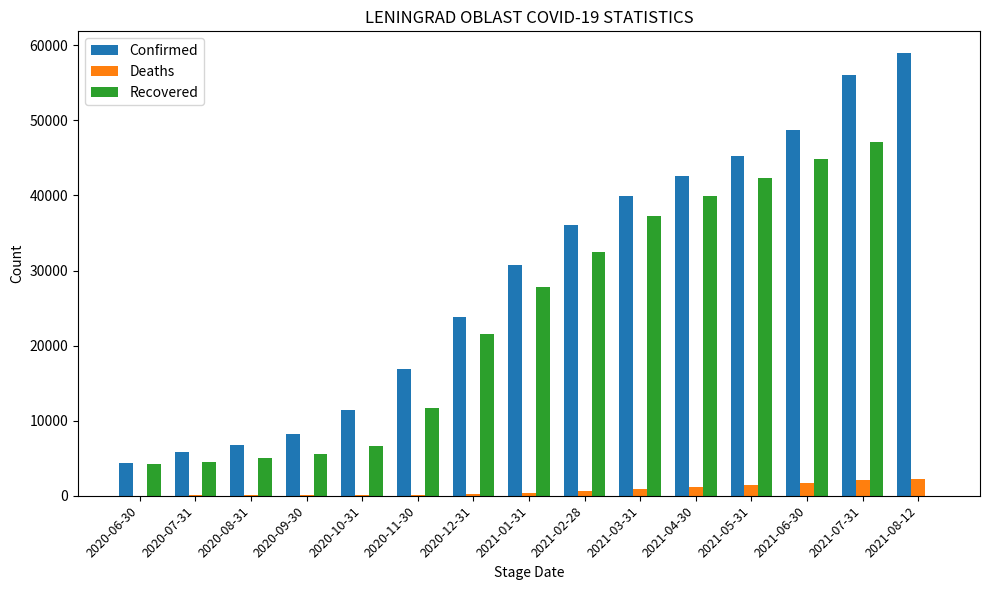

At which category is the sum across all series the highest?

2021-07-31